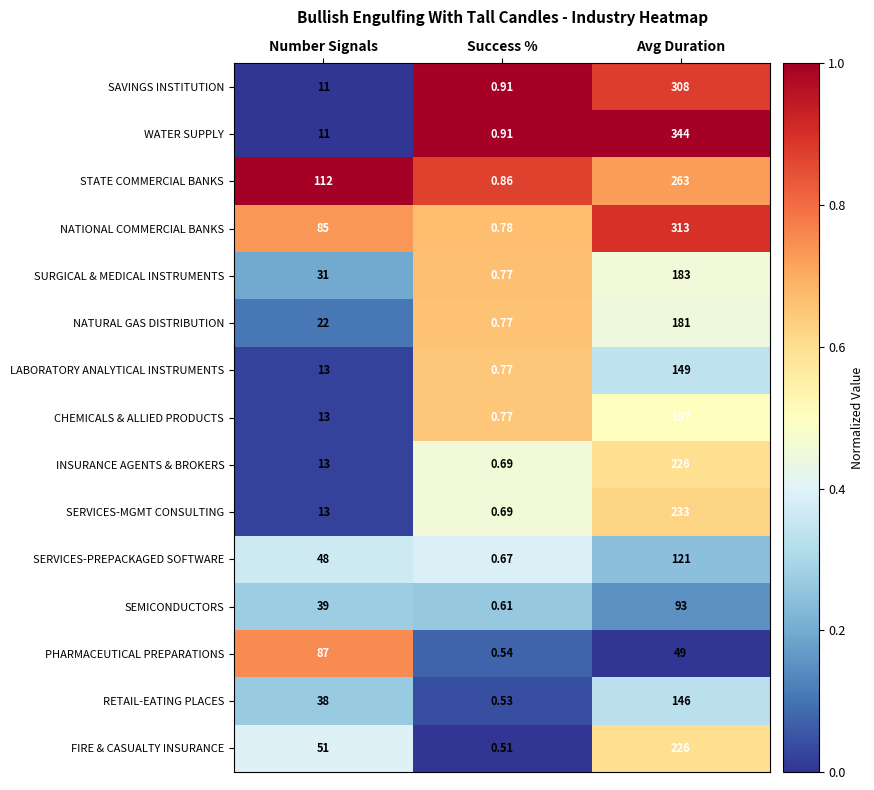

At which category is the sum across all series the highest?

Avg Duration